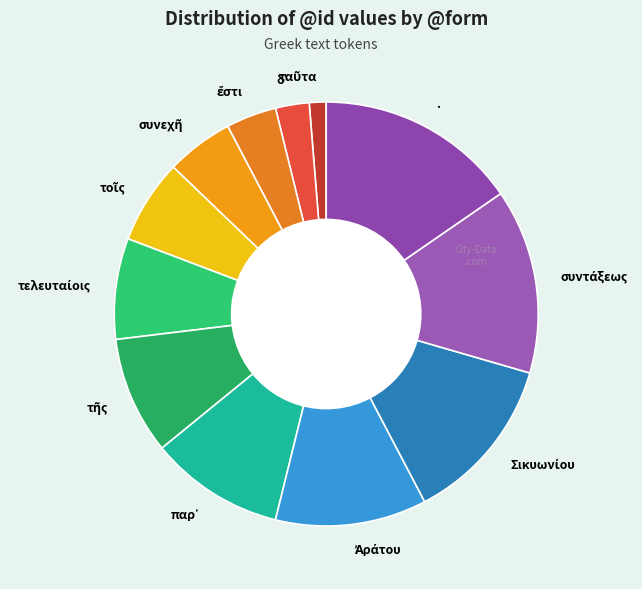

The . slice represents 15% of the pie. True or false?

True